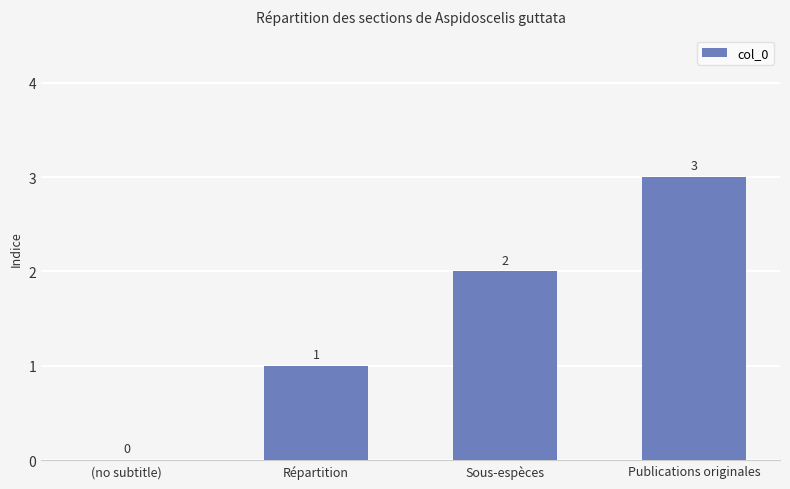

What is the average value?

2